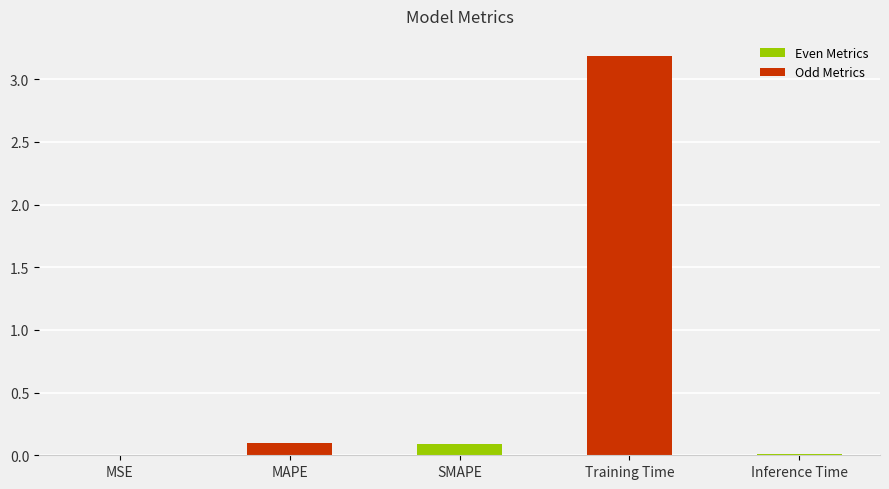

Are the bars horizontal?

No